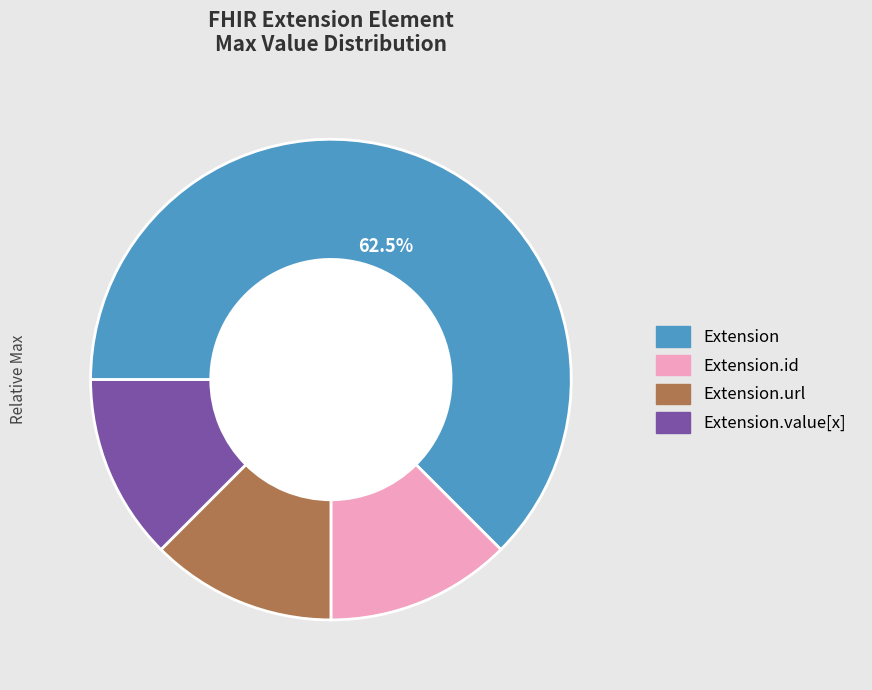

Does any single category account for the majority?

Yes